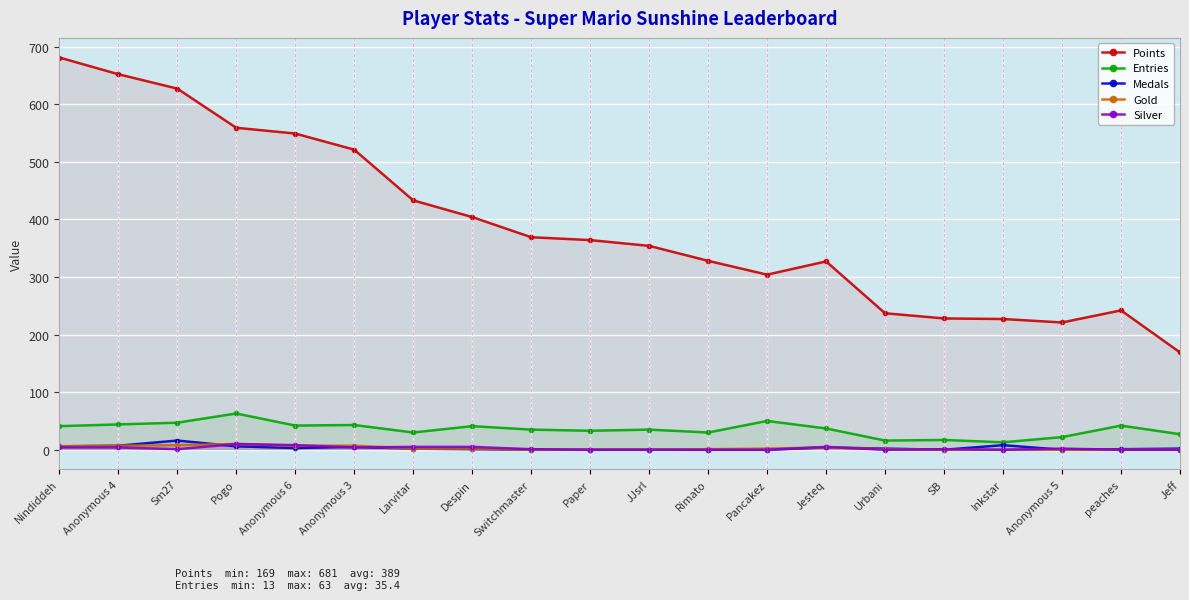

What is the label of the 12th point from the right?

Switchmaster